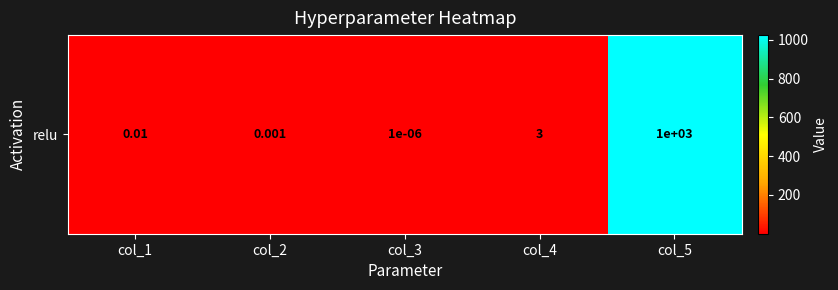

The chart shows a value of 0.0 at col_3. True or false?

True